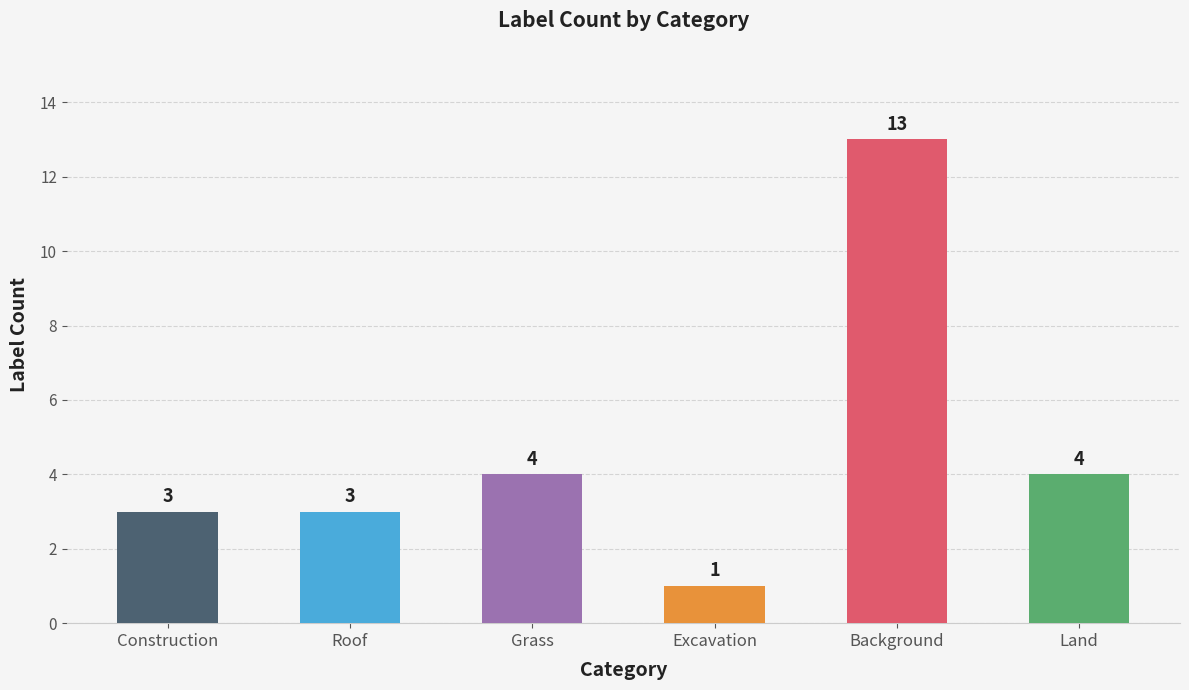

Between Excavation and Construction, which is larger?

Construction